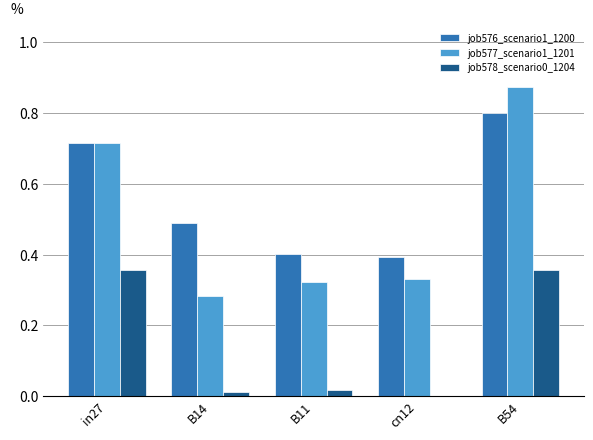

How many categories are shown in the chart?

5